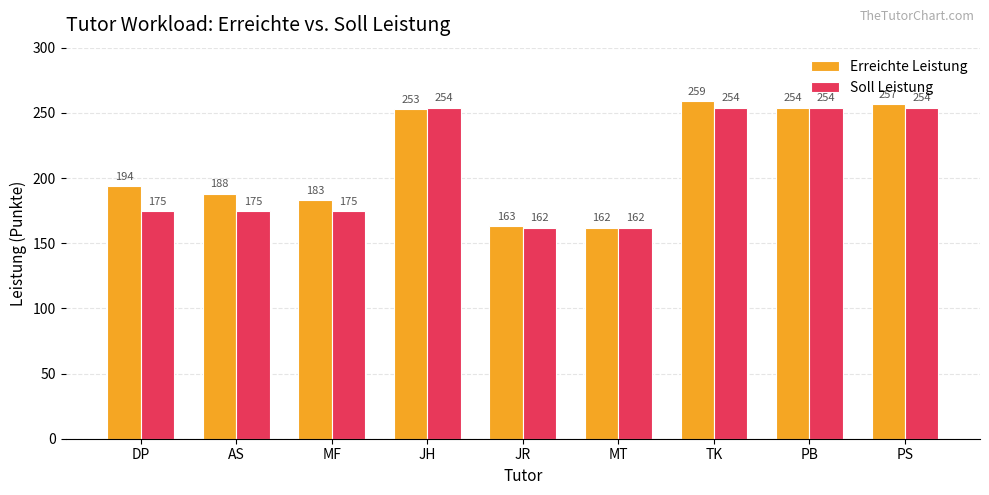

What is the difference between the maximum and second lowest values in the Soll Leistung series?

92.0